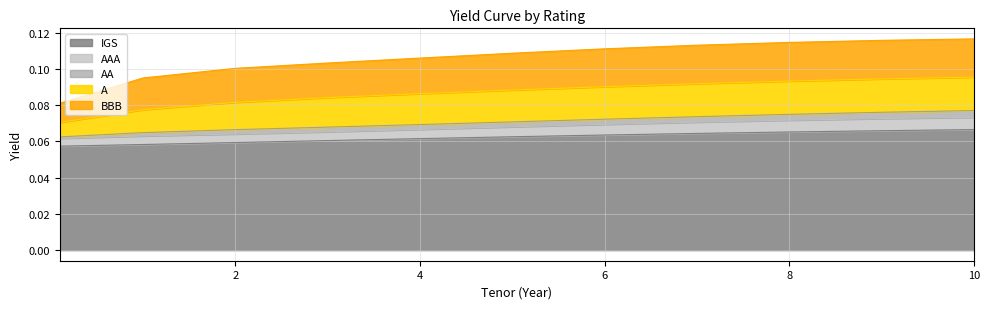

What is the lowest value of the IGS series?

0.1